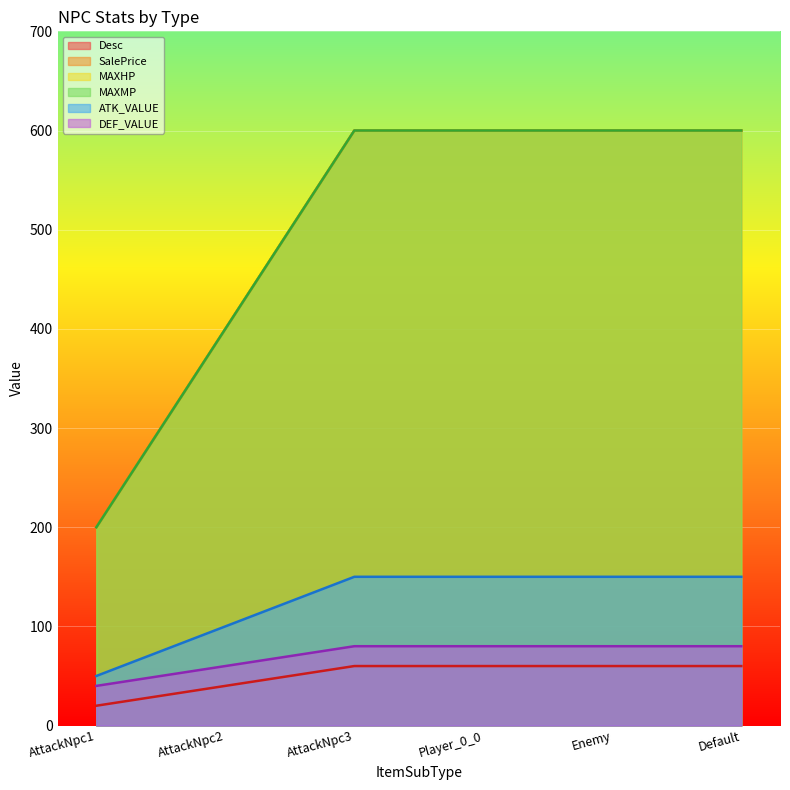

At which category is the sum across all series the highest?

AttackNpc3